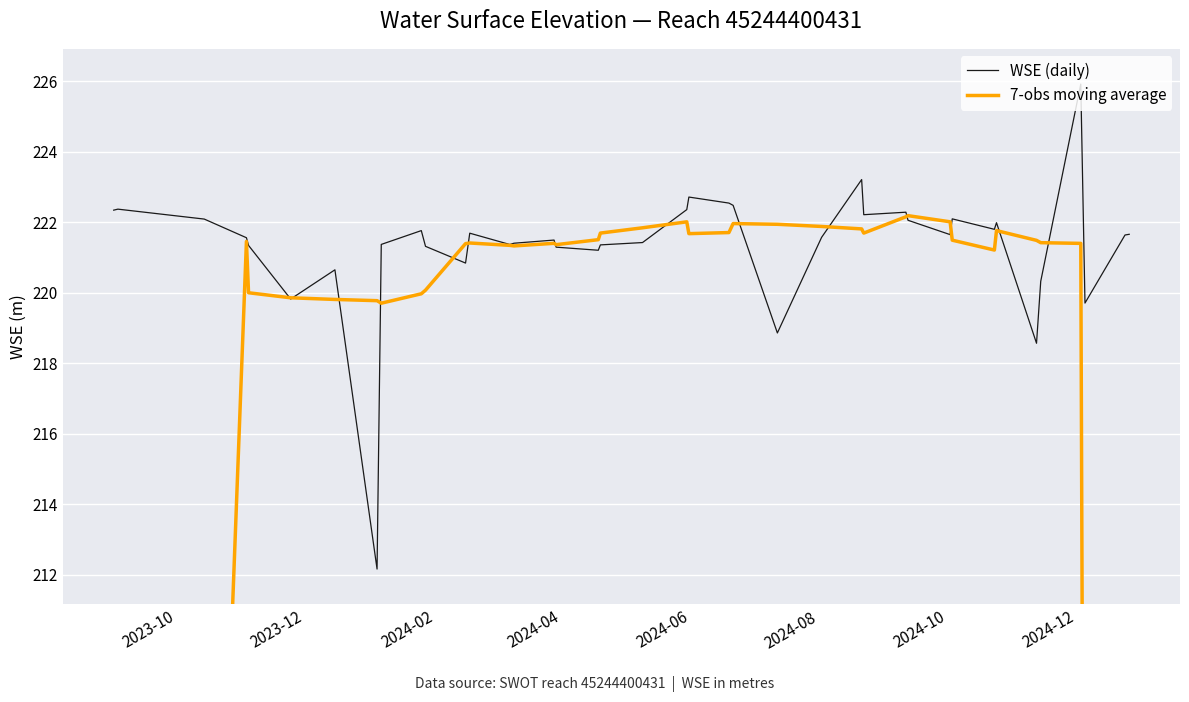

Rank the series at 2024-08 from highest to lowest value.

7-obs moving average, WSE (daily)